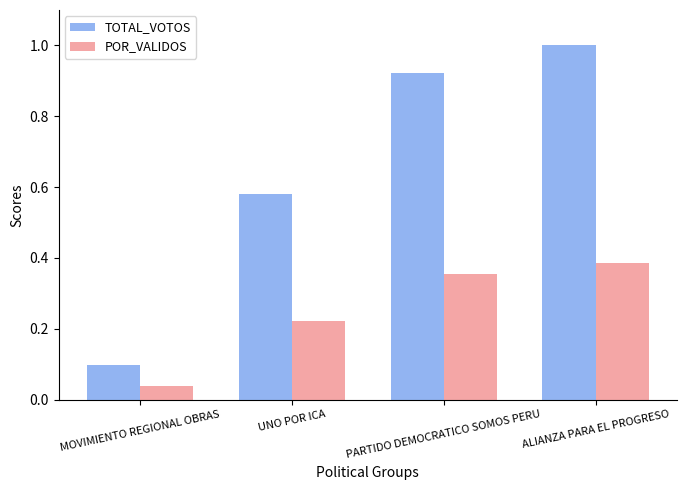

At which category is the sum across all series the highest?

ALIANZA PARA EL PROGRESO